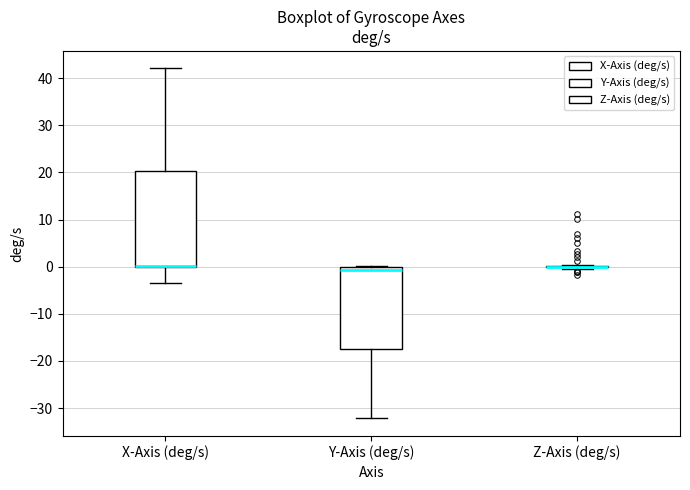

Where is the upper edge of the box for Y-Axis (deg/s) on the y-axis? The values are not printed on the chart, so give them approximately, as read against the axis.

0